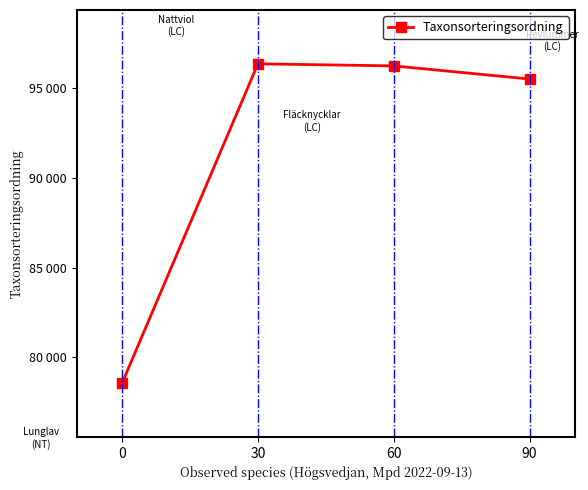

Where does the data first go above 96251?

30